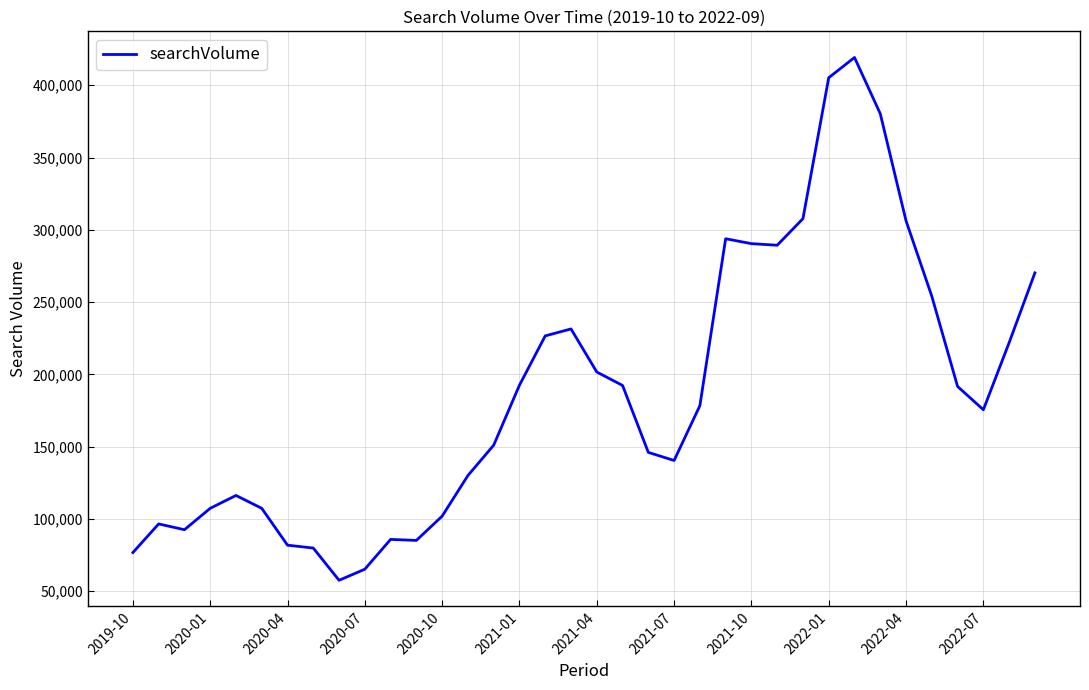

What is the minimum value shown in the chart?

57500